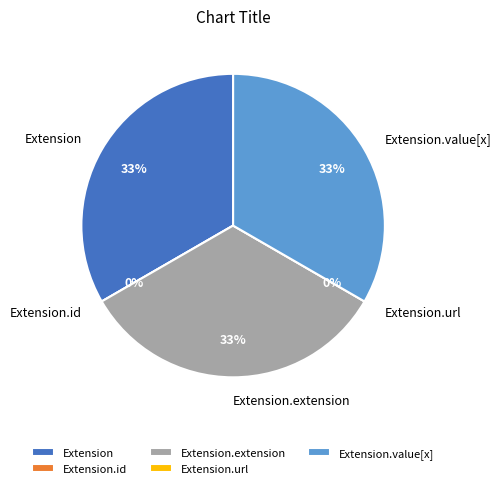

Between Extension.value[x] and Extension.url, which is larger?

Extension.value[x]